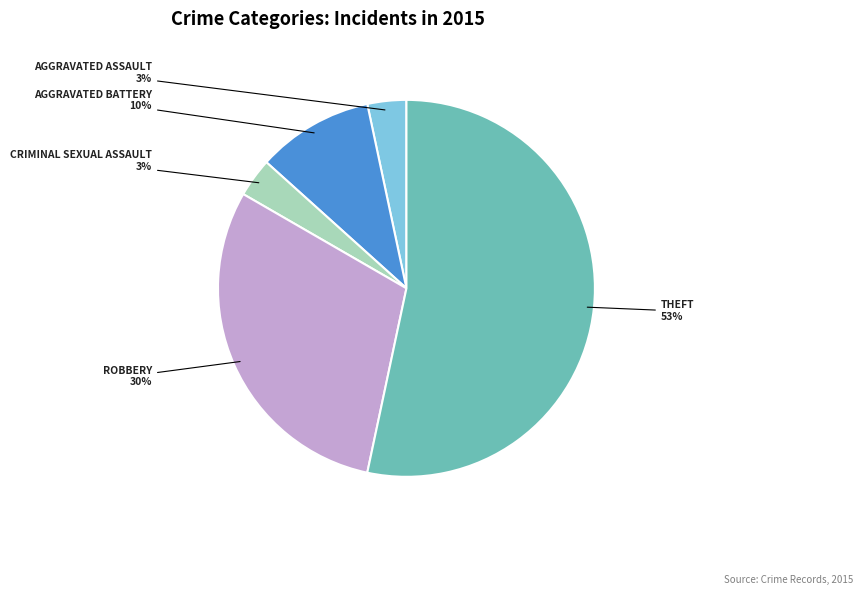

Does any single category account for the majority?

Yes